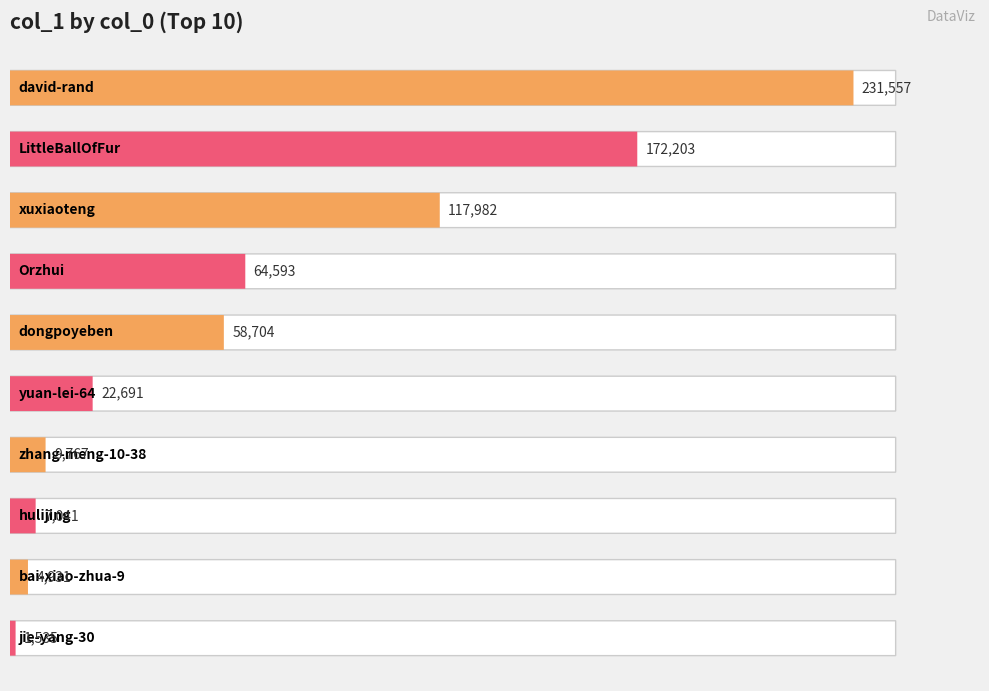

Does the chart contain stacked bars?

No